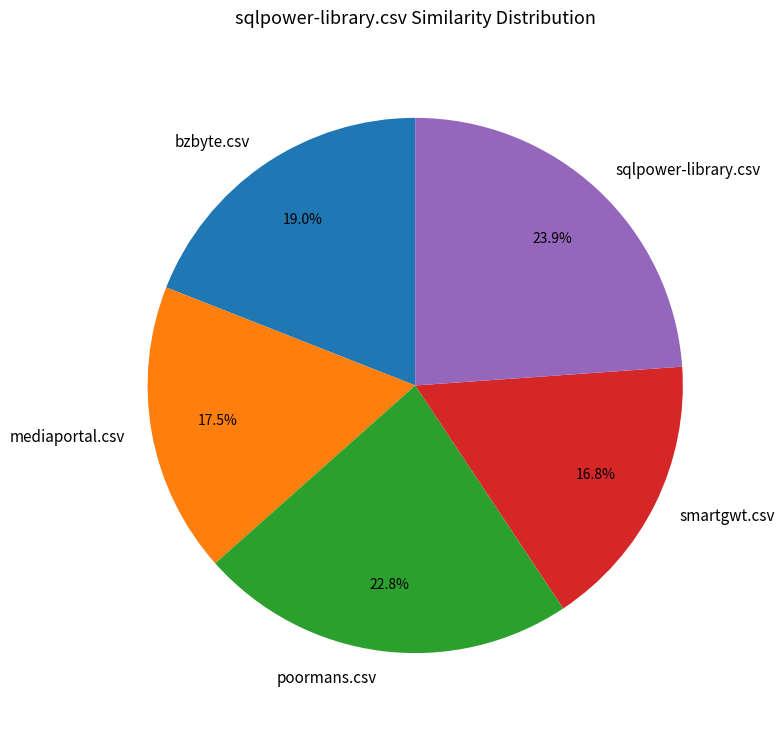

What percentage is the smartgwt.csv slice, to the nearest percent?

17%